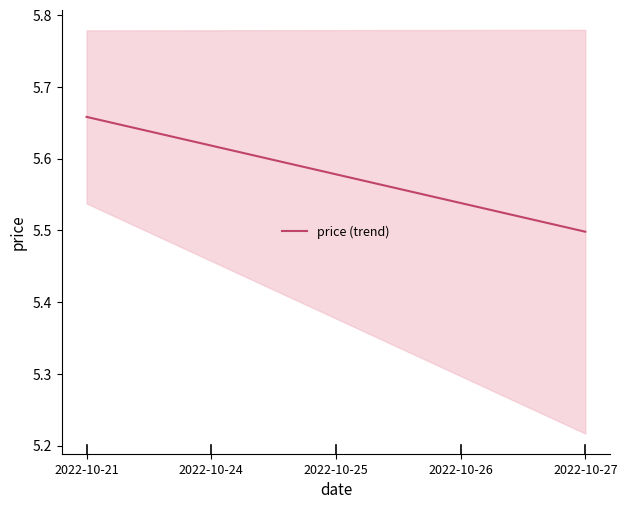

List the labels in order of value, smallest first.

2022-10-27, 2022-10-26, 2022-10-25, 2022-10-24, 2022-10-21